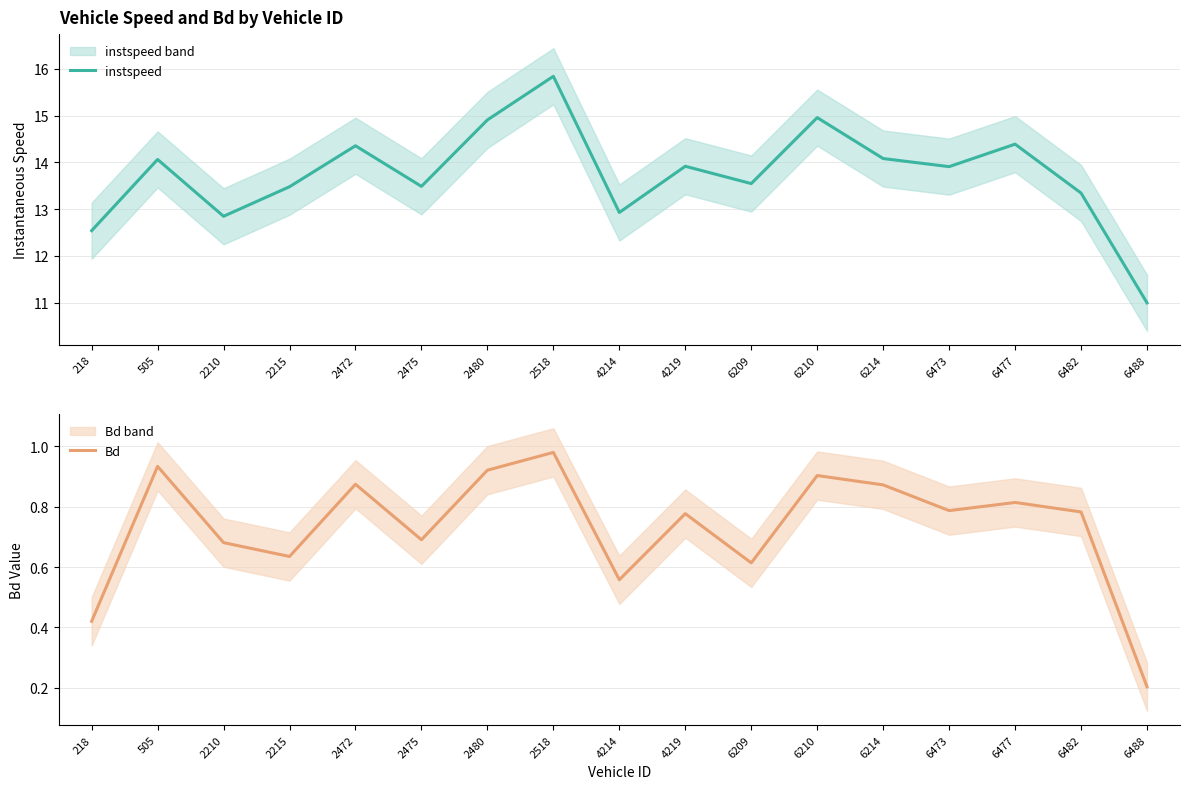

In Bd, how many points are higher than both neighbors (excluding endpoints)?

6